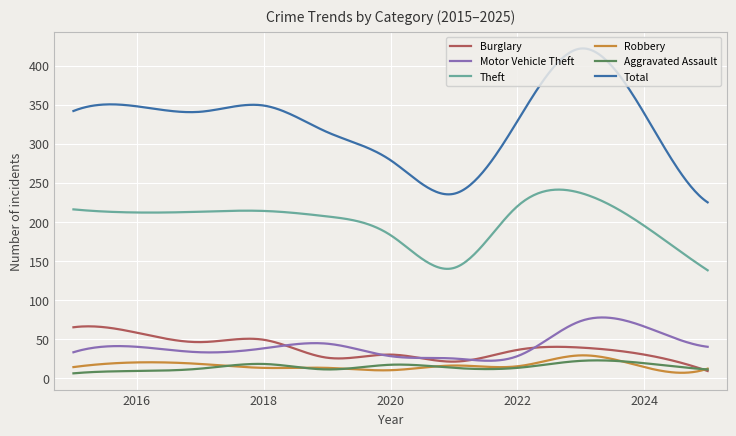

Which series has the largest total across all categories?

Total